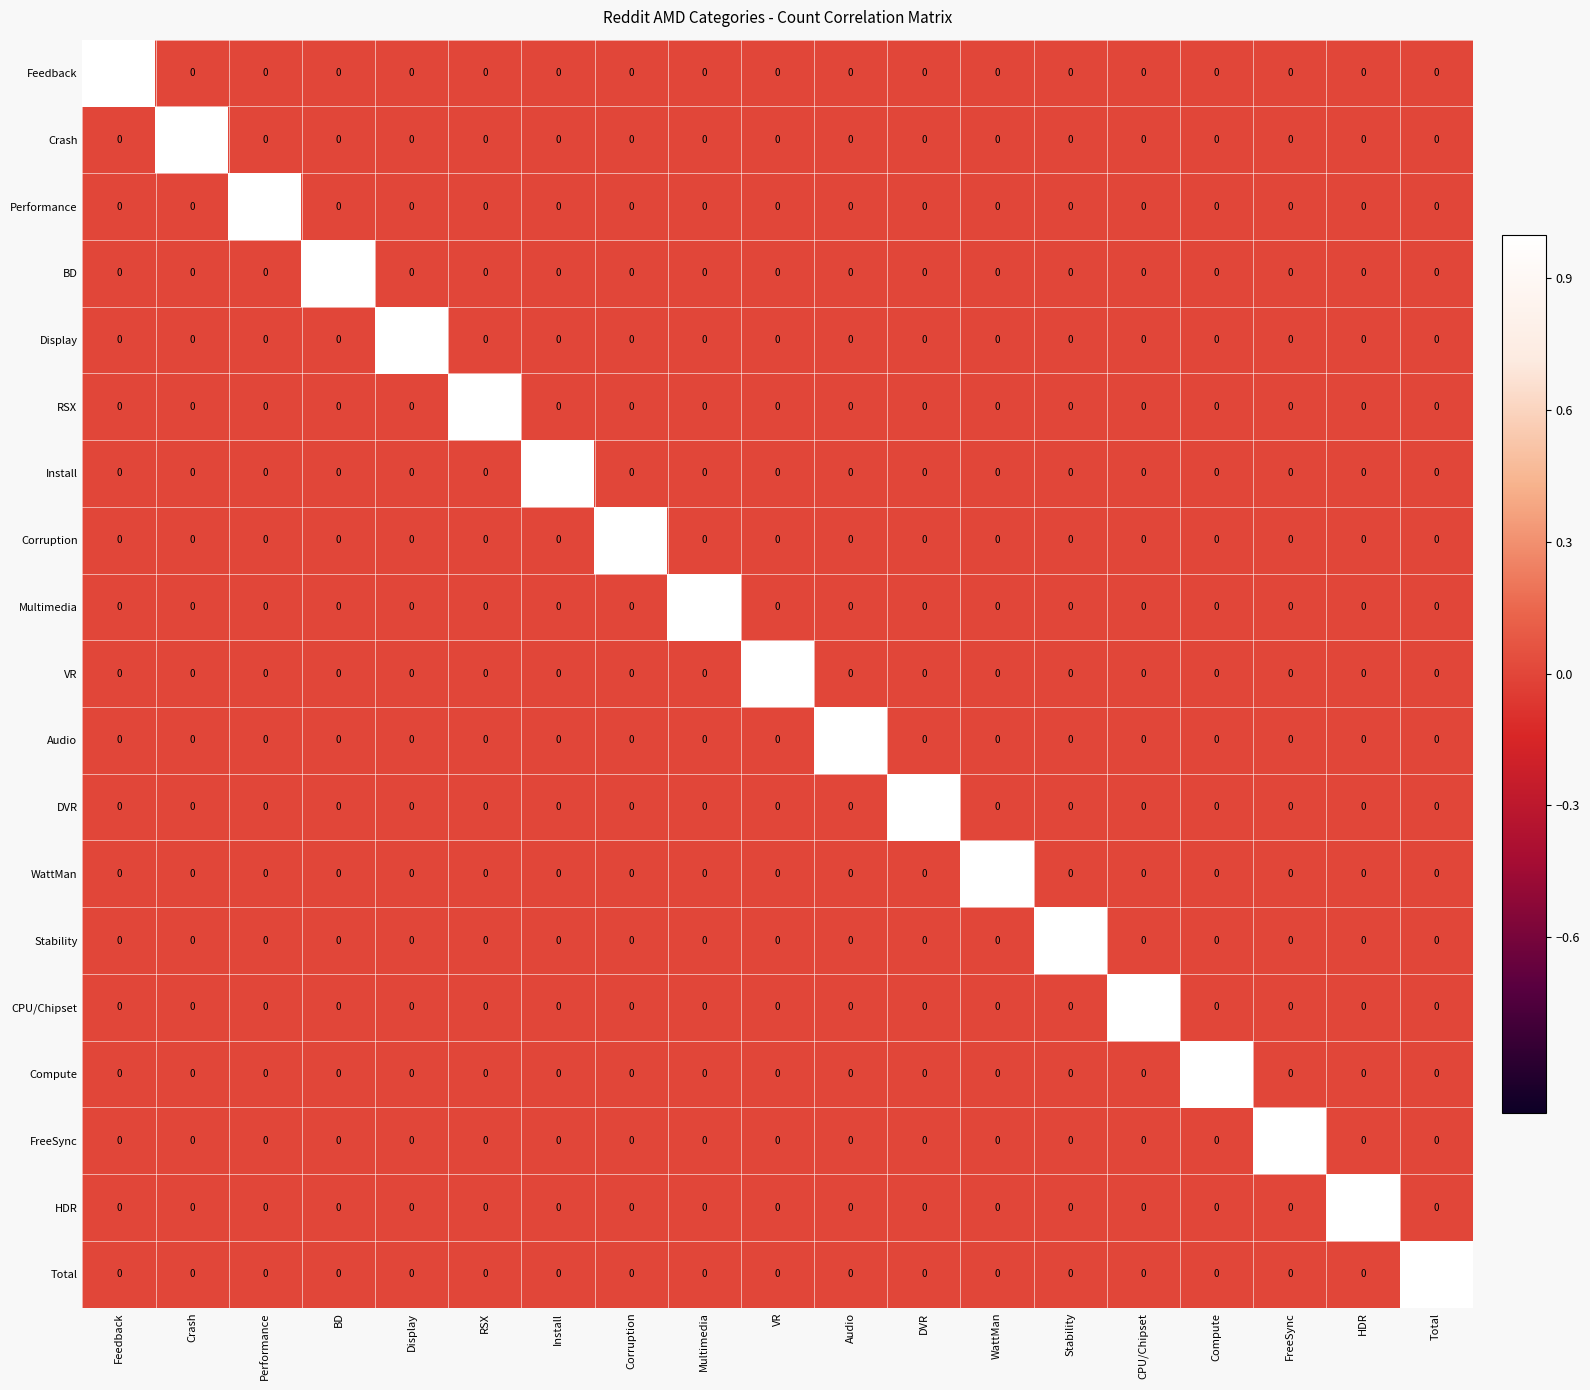

The value of Audio at HDR is 0. True or false?

True